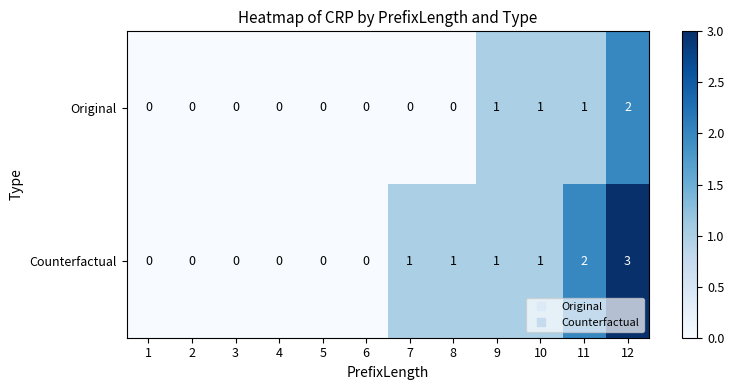

Is it true that Original equals 0 at 9?

False